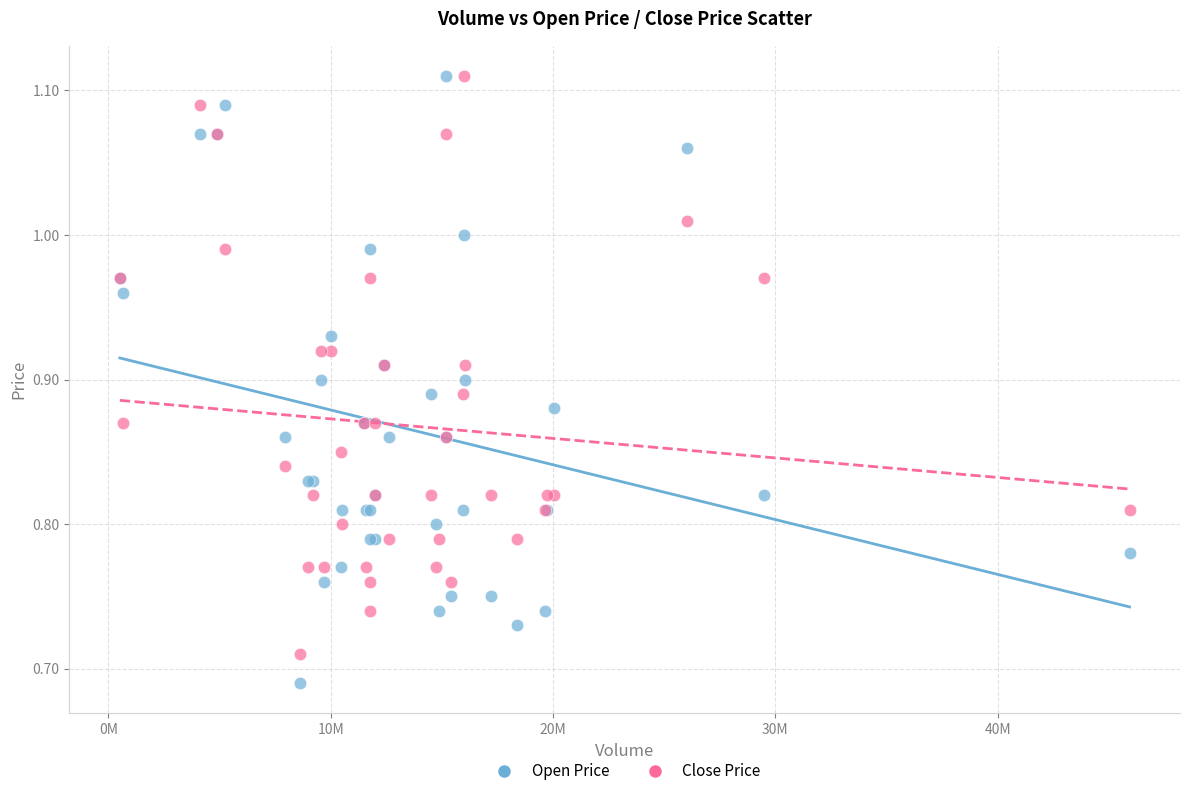

Which series has the largest Y range (max minus min)?

Open Price